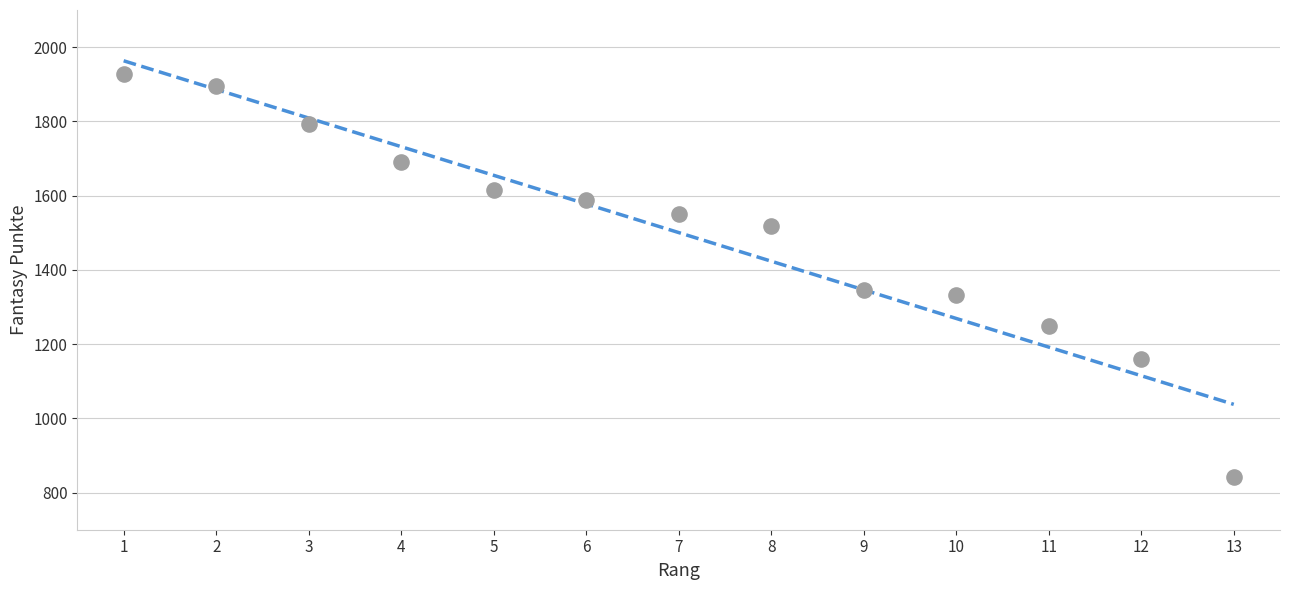

What Y value in the scatter plot is closest to 1384?

1346